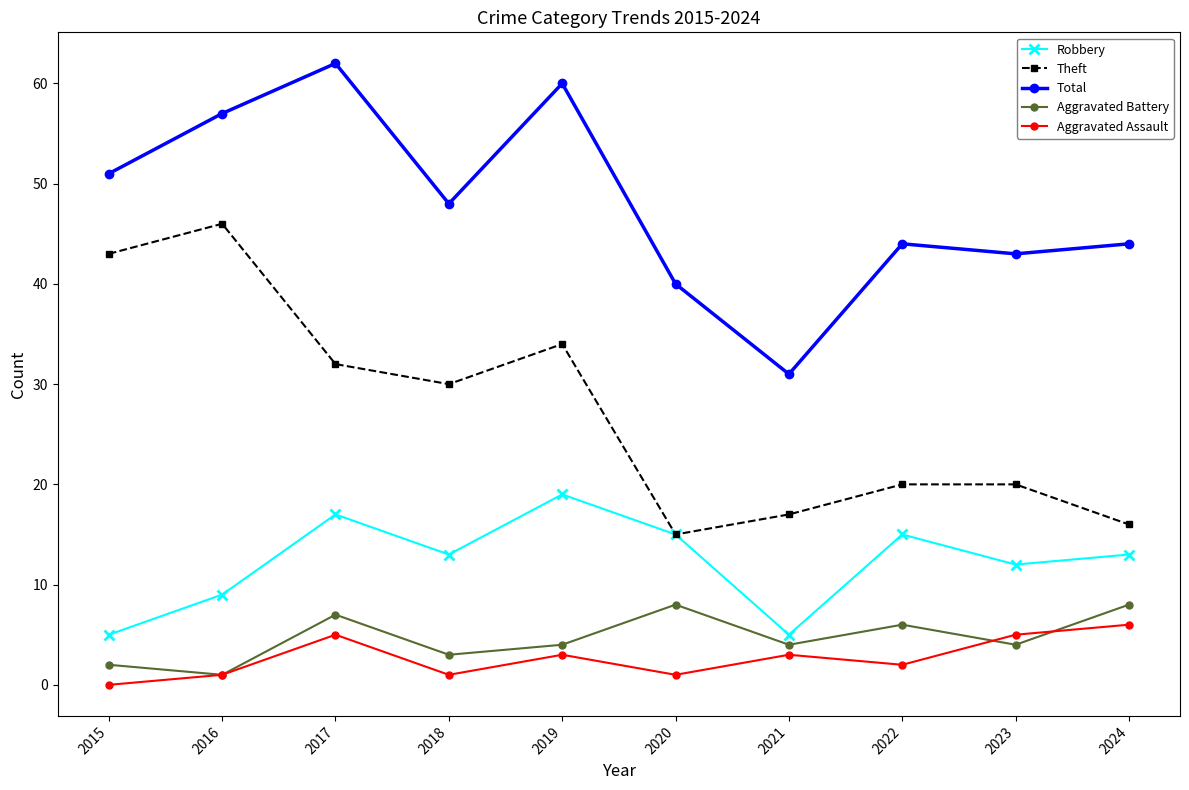

True or false: Theft and Aggravated Assault intersect in this chart.

False